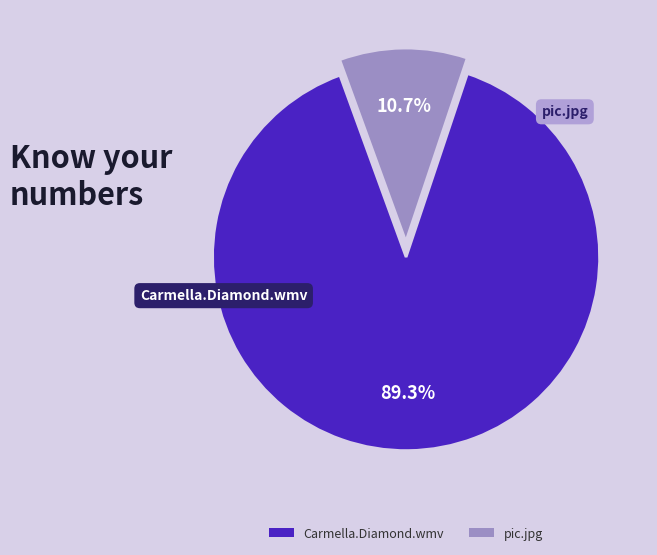

What is the change in value from Carmella.Diamond.wmv to pic.jpg?

-323.0